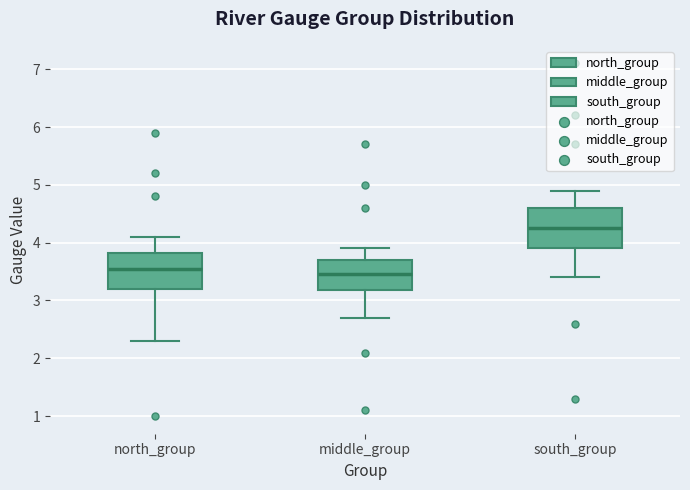

Which box has the highest median line?

south_group